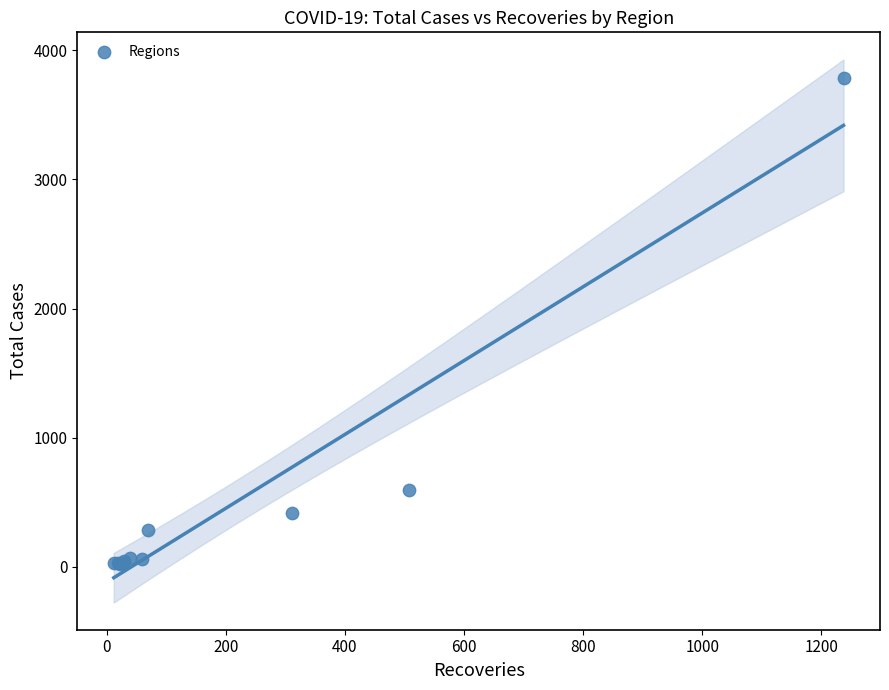

What Y value in the scatter plot is closest to 1906?

598